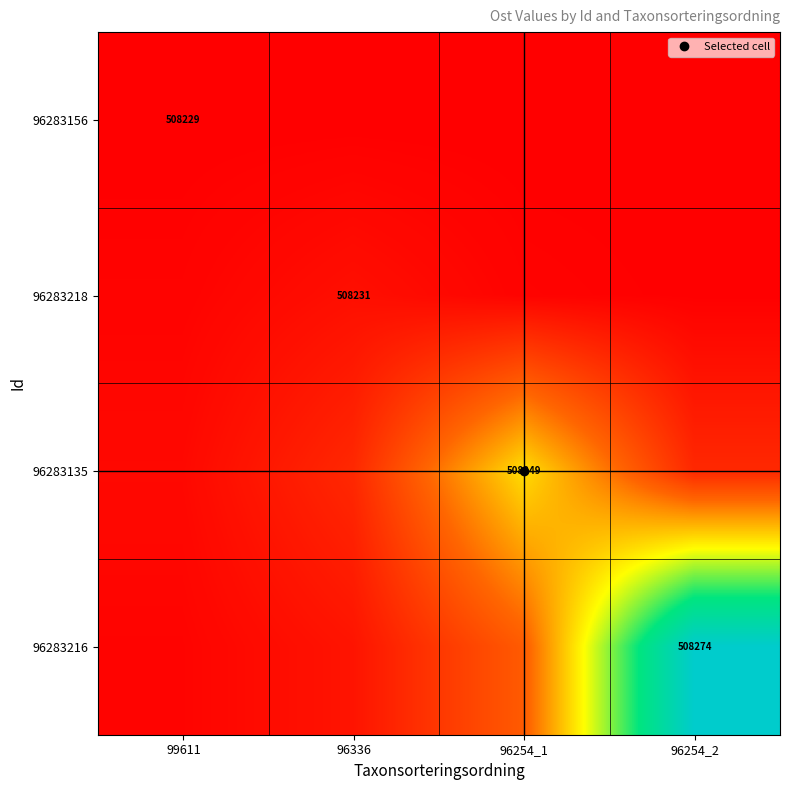

Rank the series at 96254_1 from lowest to highest value.

96283156, 96283218, 96283216, 96283135